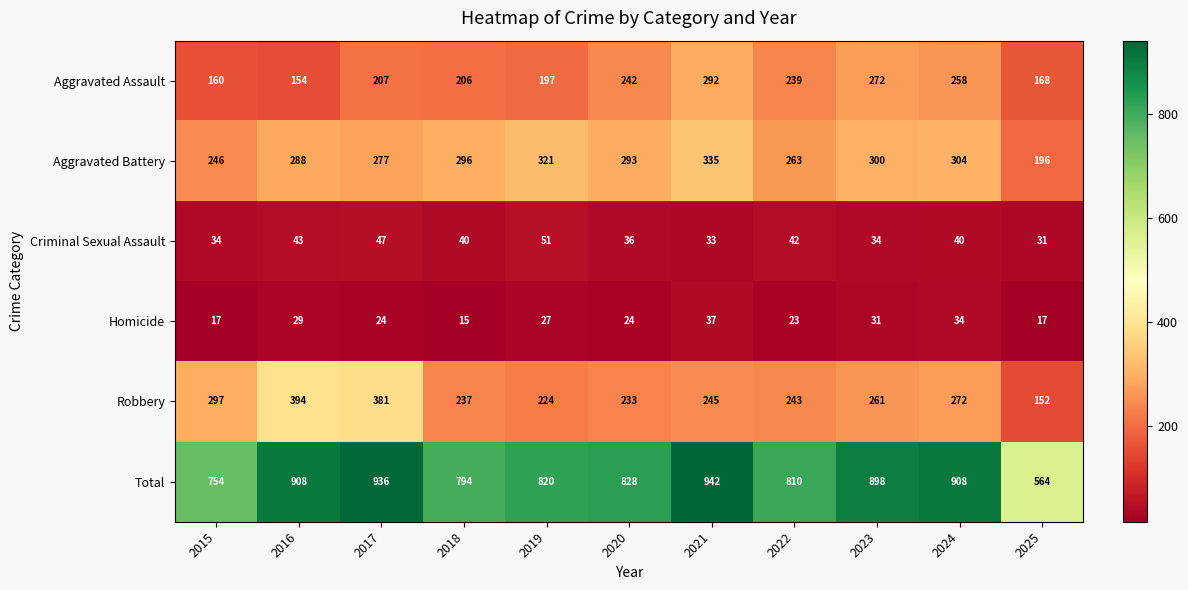

Which series has the largest range (max minus min)?

Total